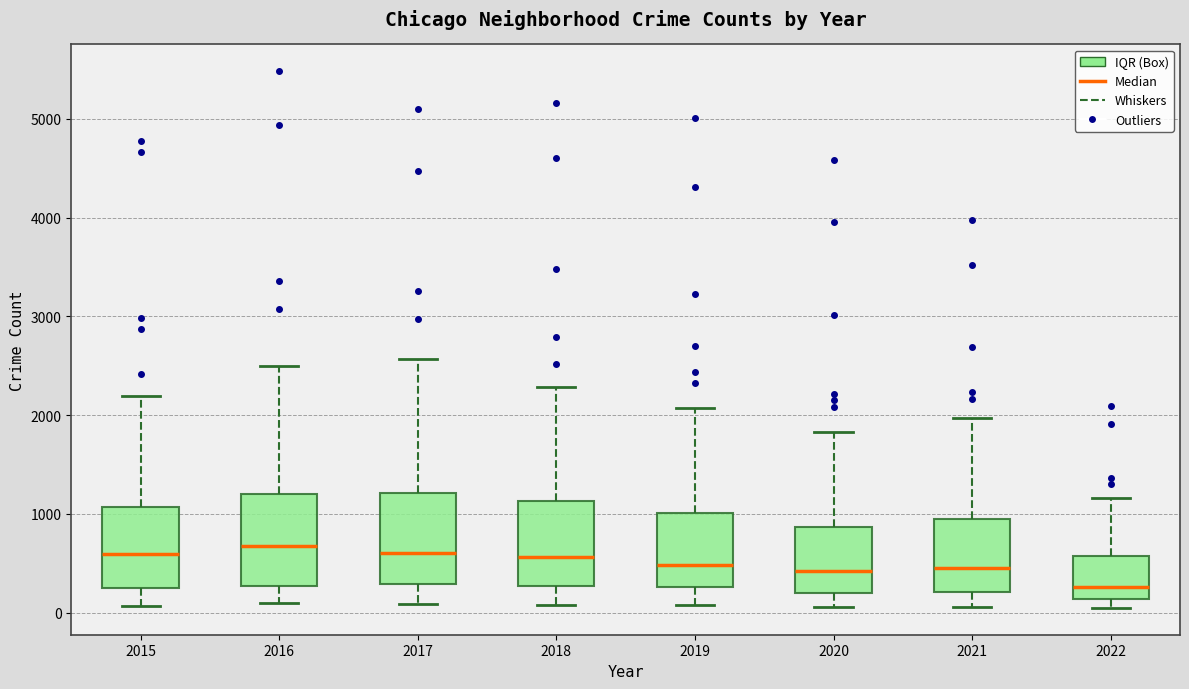

Reading left to right, transcribe this box plot: for each box, give where its median line is, the range the box spans, and where its two whiskers end, as read against the y-axis. The values are not printed on the chart, so give them approximately, as read against the axis.

2015: median 600, box 300 to 1100, whiskers 100 to 2200
2016: median 700, box 300 to 1200, whiskers 100 to 2500
2017: median 600, box 300 to 1200, whiskers 100 to 2600
2018: median 600, box 300 to 1100, whiskers 100 to 2300
2019: median 500, box 300 to 1000, whiskers 100 to 2100
2020: median 400, box 200 to 900, whiskers 100 to 1800
2021: median 500, box 200 to 1000, whiskers 100 to 2000
2022: median 300, box 100 to 600, whiskers 0 to 1200